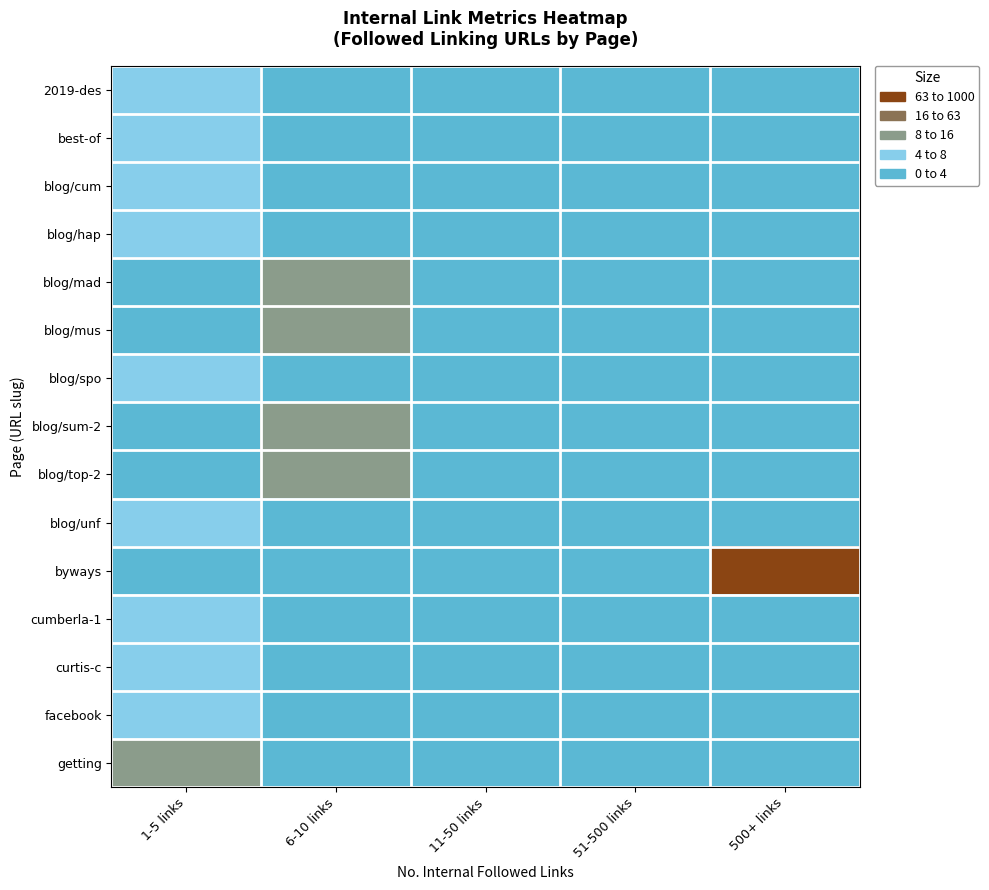

Reading left to right, list all the values displayed in this chart.

2019-des: 1-5 links=2	6-10 links=0	11-50 links=0	51-500 links=0	500+ links=0
best-of: 1-5 links=2	6-10 links=0	11-50 links=0	51-500 links=0	500+ links=0
blog/cum: 1-5 links=2	6-10 links=0	11-50 links=0	51-500 links=0	500+ links=0
blog/hap: 1-5 links=2	6-10 links=0	11-50 links=0	51-500 links=0	500+ links=0
blog/mad: 1-5 links=0	6-10 links=4	11-50 links=0	51-500 links=0	500+ links=0
blog/mus: 1-5 links=0	6-10 links=4	11-50 links=0	51-500 links=0	500+ links=0
blog/spo: 1-5 links=2	6-10 links=0	11-50 links=0	51-500 links=0	500+ links=0
blog/sum-2: 1-5 links=0	6-10 links=4	11-50 links=0	51-500 links=0	500+ links=0
blog/top-2: 1-5 links=0	6-10 links=4	11-50 links=0	51-500 links=0	500+ links=0
blog/unf: 1-5 links=2	6-10 links=0	11-50 links=0	51-500 links=0	500+ links=0
byways: 1-5 links=0	6-10 links=0	11-50 links=0	51-500 links=0	500+ links=994
cumberla-1: 1-5 links=2	6-10 links=0	11-50 links=0	51-500 links=0	500+ links=0
curtis-c: 1-5 links=2	6-10 links=0	11-50 links=0	51-500 links=0	500+ links=0
facebook: 1-5 links=2	6-10 links=0	11-50 links=0	51-500 links=0	500+ links=0
getting: 1-5 links=4	6-10 links=0	11-50 links=0	51-500 links=0	500+ links=0